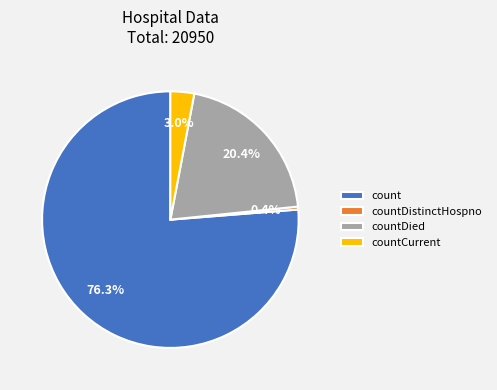

How many segments does this pie chart have?

4